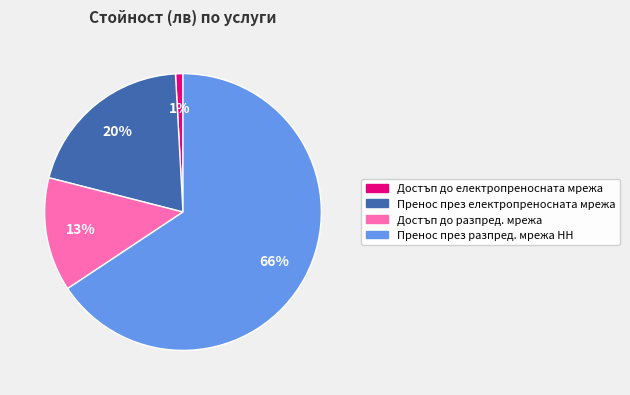

Which has a higher value, Достъп до електропреносната мрежа or Пренос през електропреносната мрежа?

Пренос през електропреносната мрежа